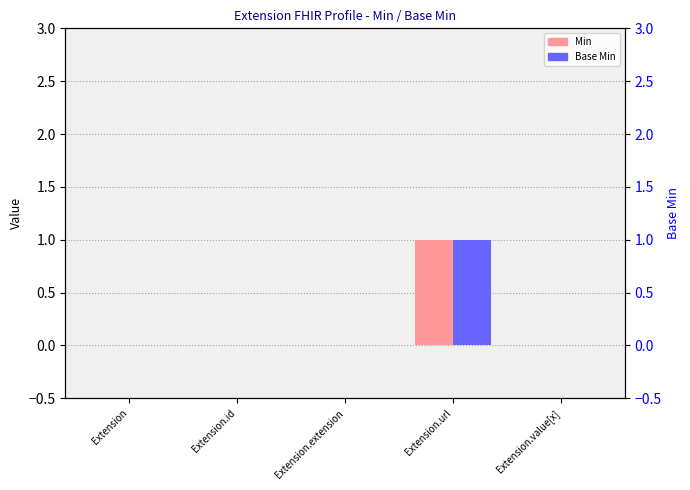

Is it true that Base Min equals 0 at Extension?

False